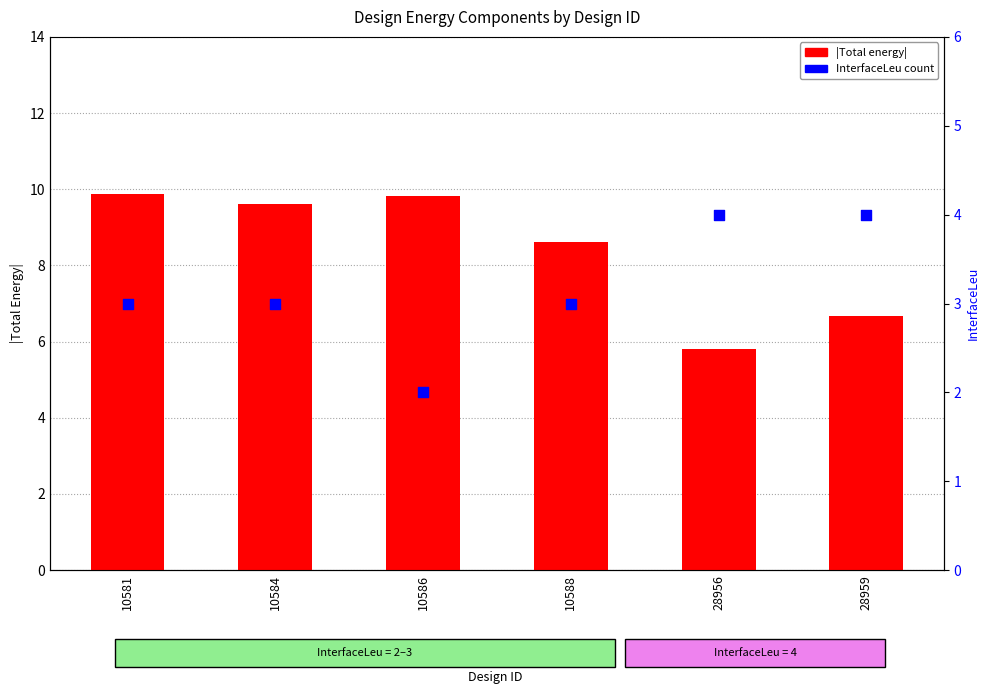

Is the value of Total energy (abs) at 28959 greater than the value of InterfaceLeu at 28959?

Yes